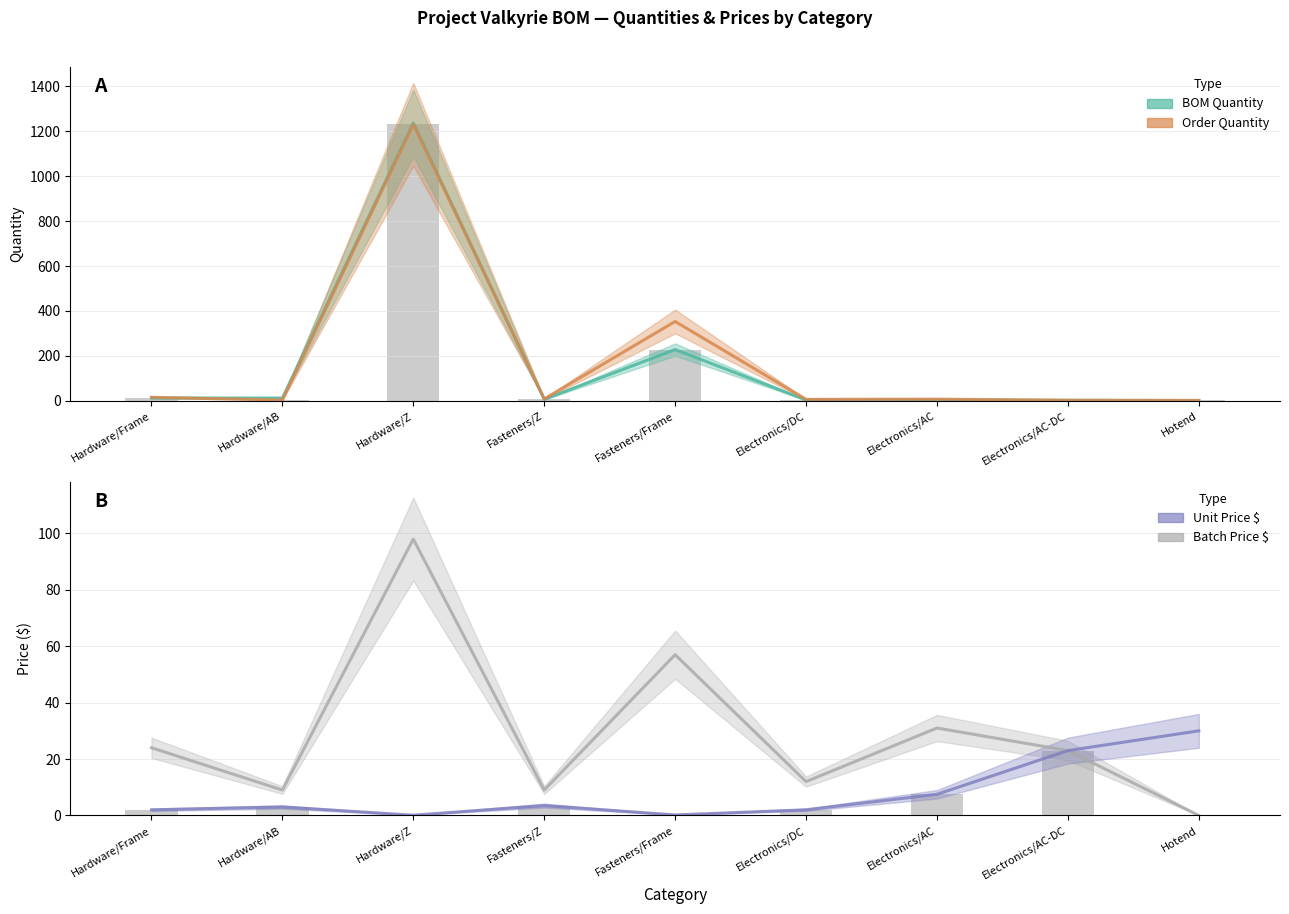

Rank the series at Electronics/DC from highest to lowest value.

Batch Price, Order Quantity, BOM Quantity, Unit Price